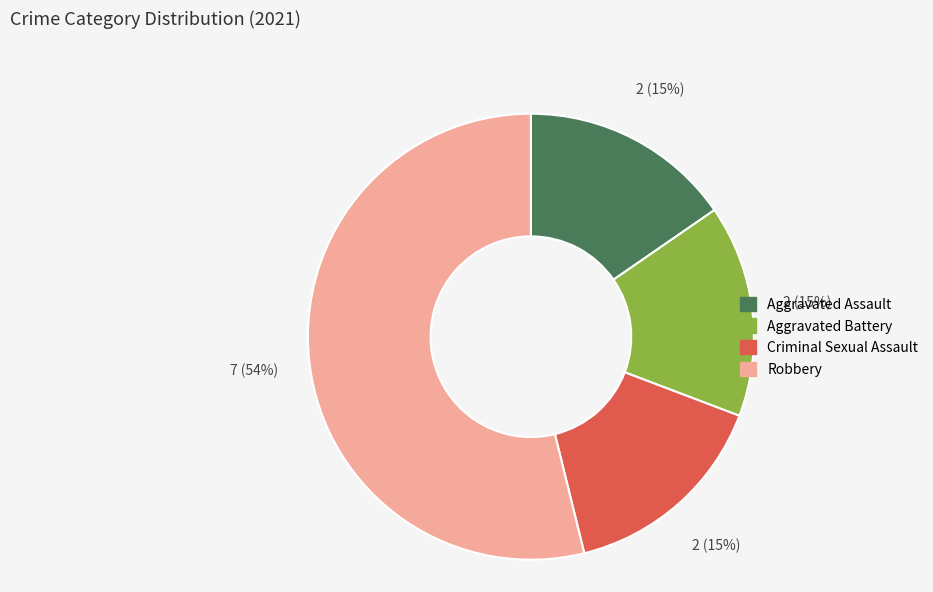

Combined, do Criminal Sexual Assault and Aggravated Battery account for over 50%?

No